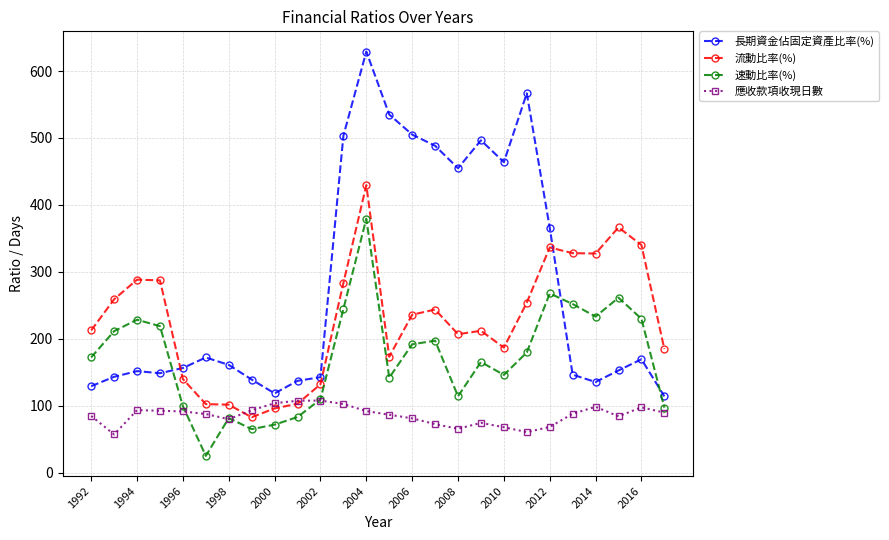

Which series has the widest spread of values?

長期資金佔固定資產比率(%)